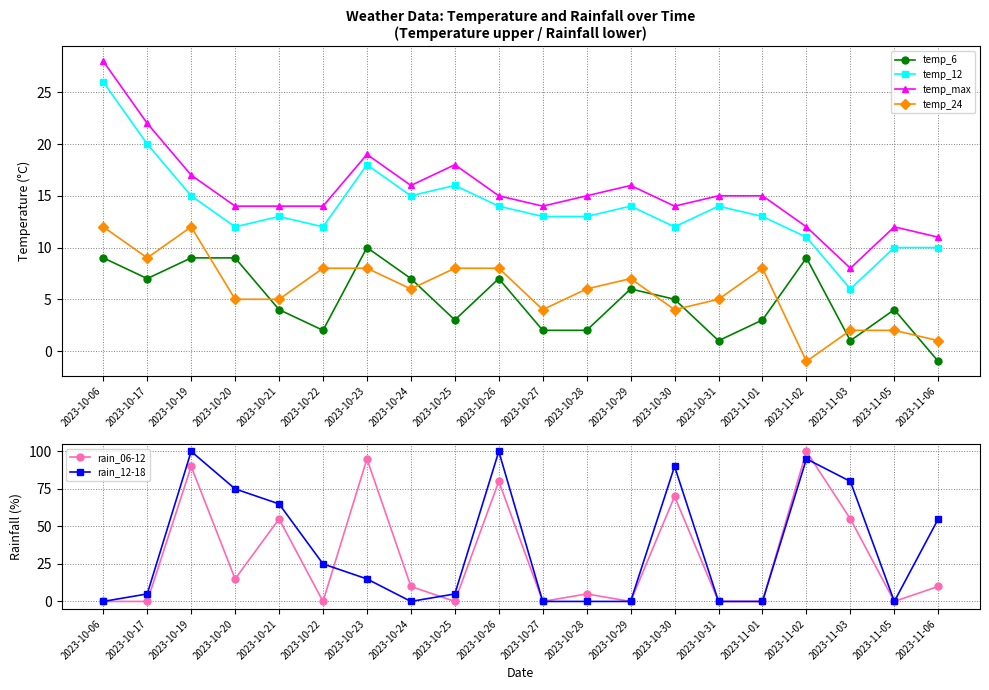

Is it true that temp_6 equals 2 at 2023-10-22?

True